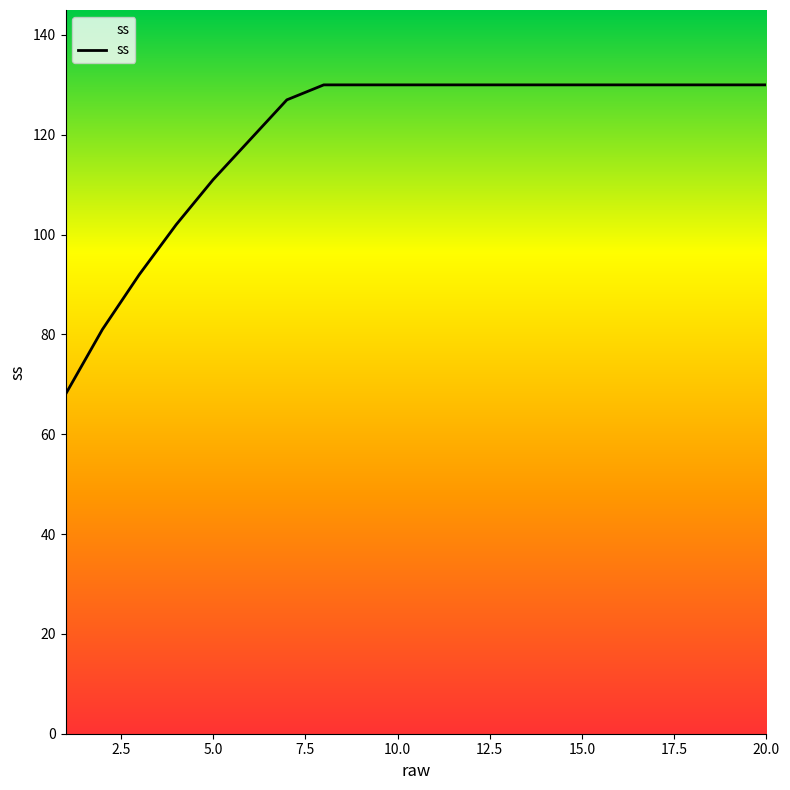

What is the difference between the maximum and minimum values?

62